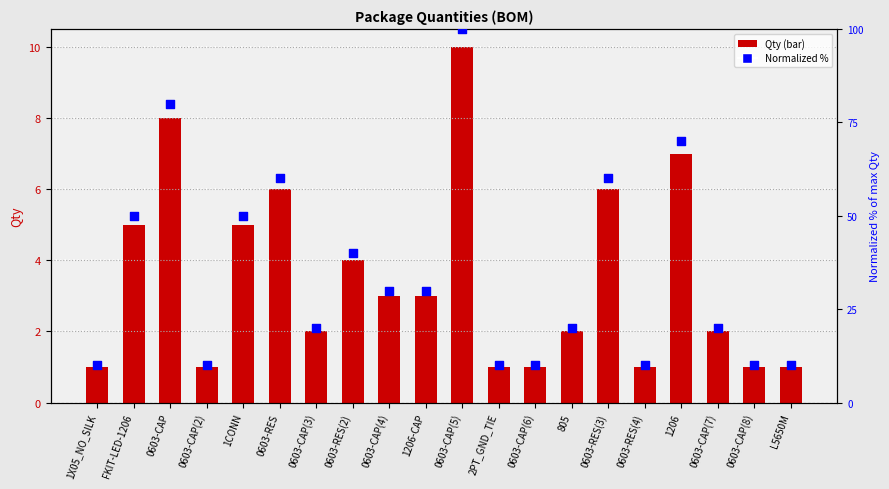

What is the total value across all series at 0603-RES?

66